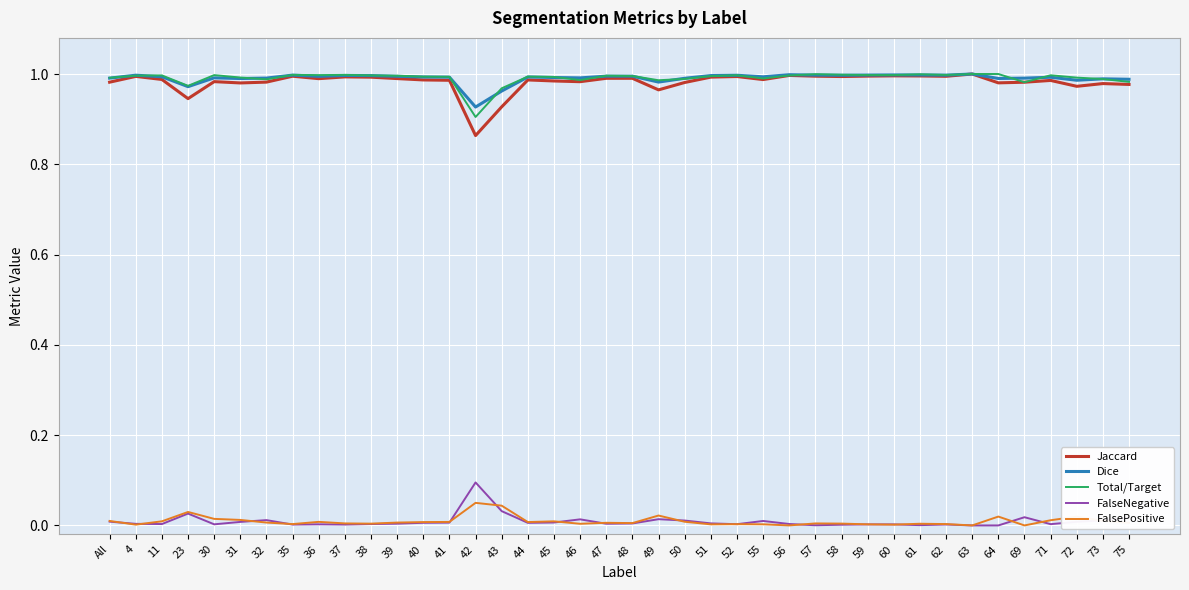

Is the value of FalseNegative at 41 greater than the value of Dice at 38?

No